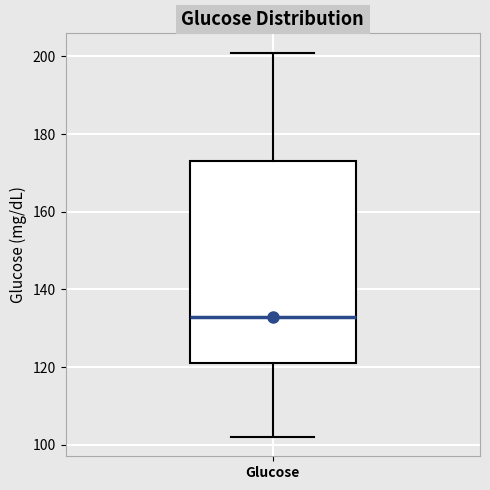

Transcribe this box plot: give where the median line is, the range the box spans, and where the two whiskers end, as read against the y-axis. The values are not printed on the chart, so give them approximately, as read against the axis.

median 134, box 122 to 174, whiskers 102 to 202